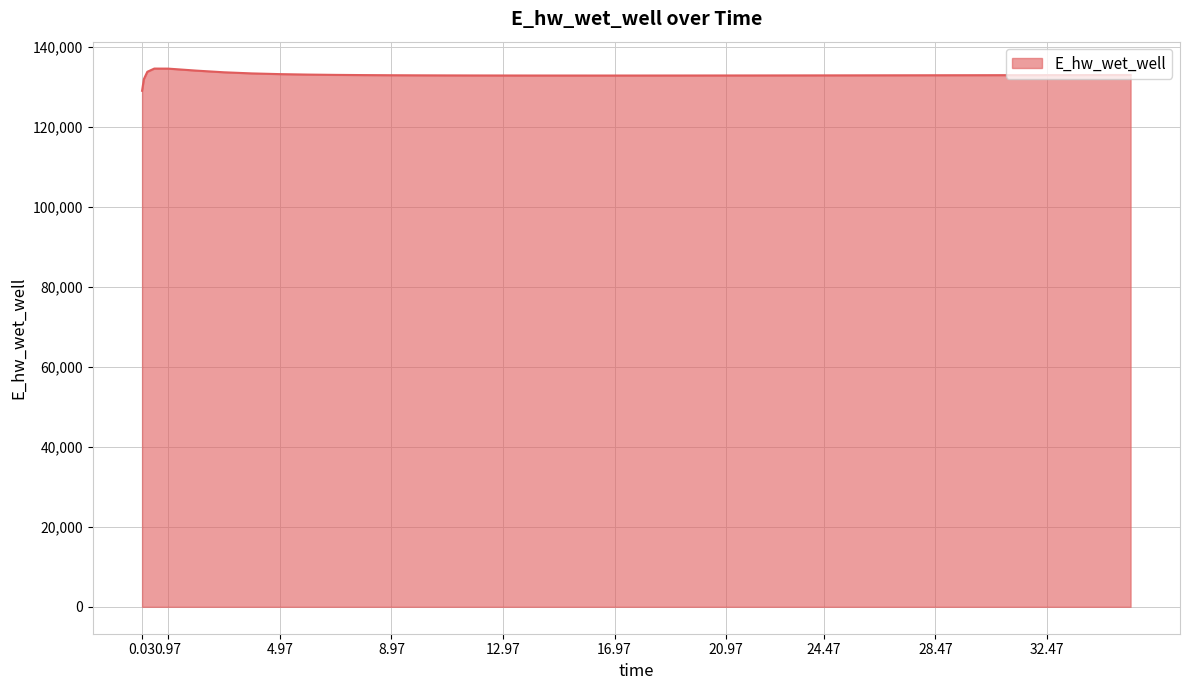

What is the difference between the maximum and second lowest values?

2658.0